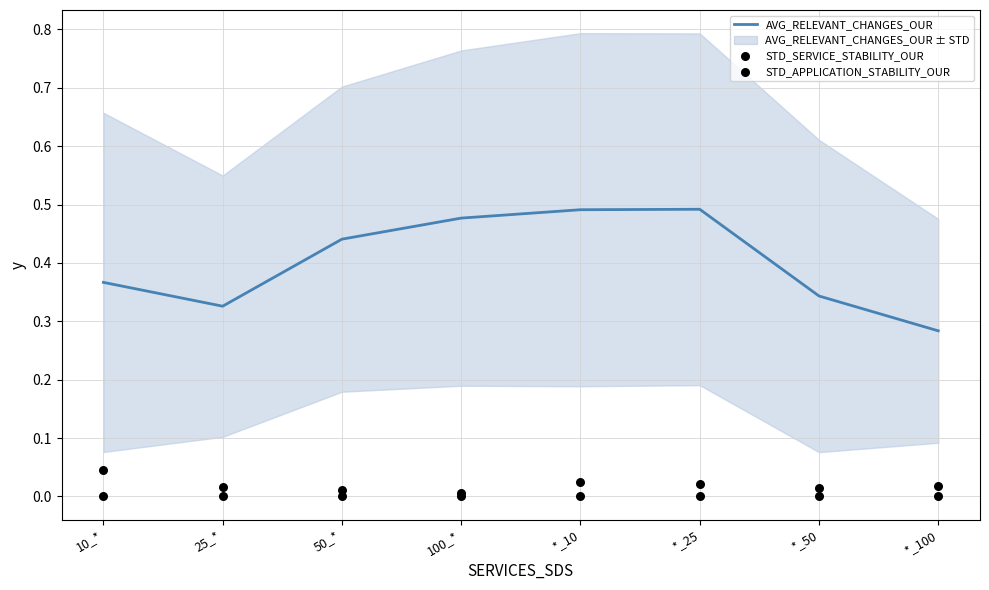

What is the total value across all series at 50_*?

0.5